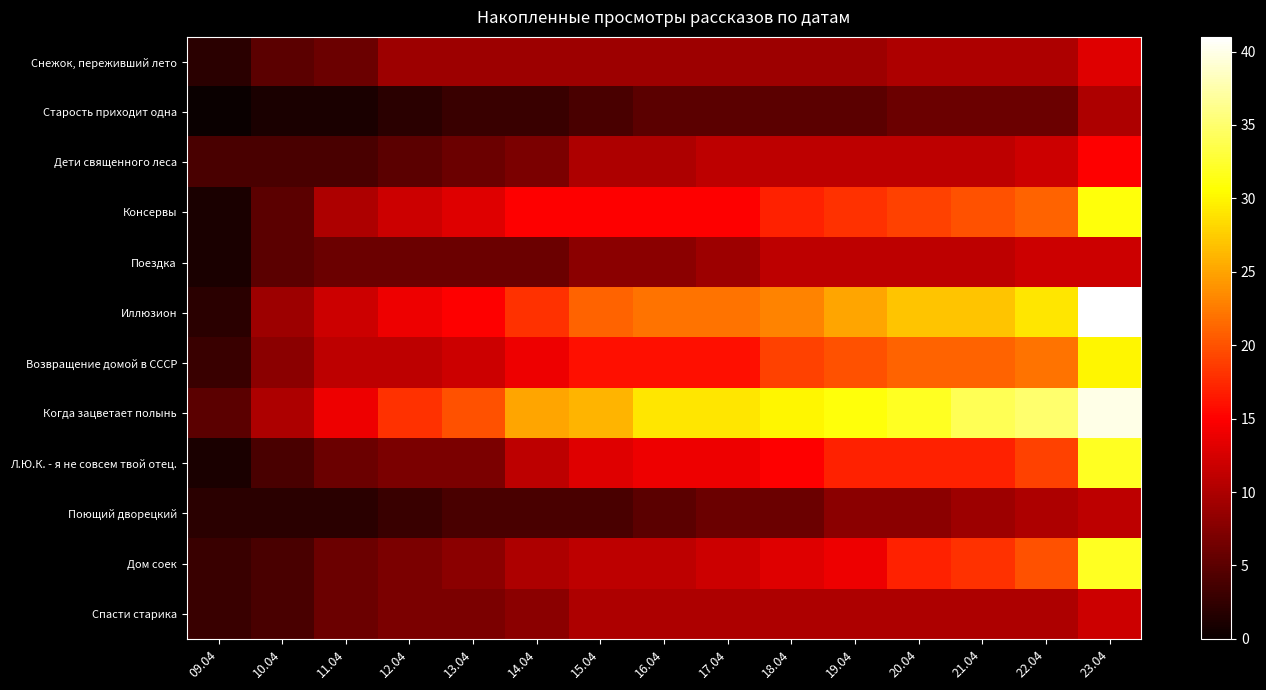

What is the difference between the highest and lowest values at 21.04?

28